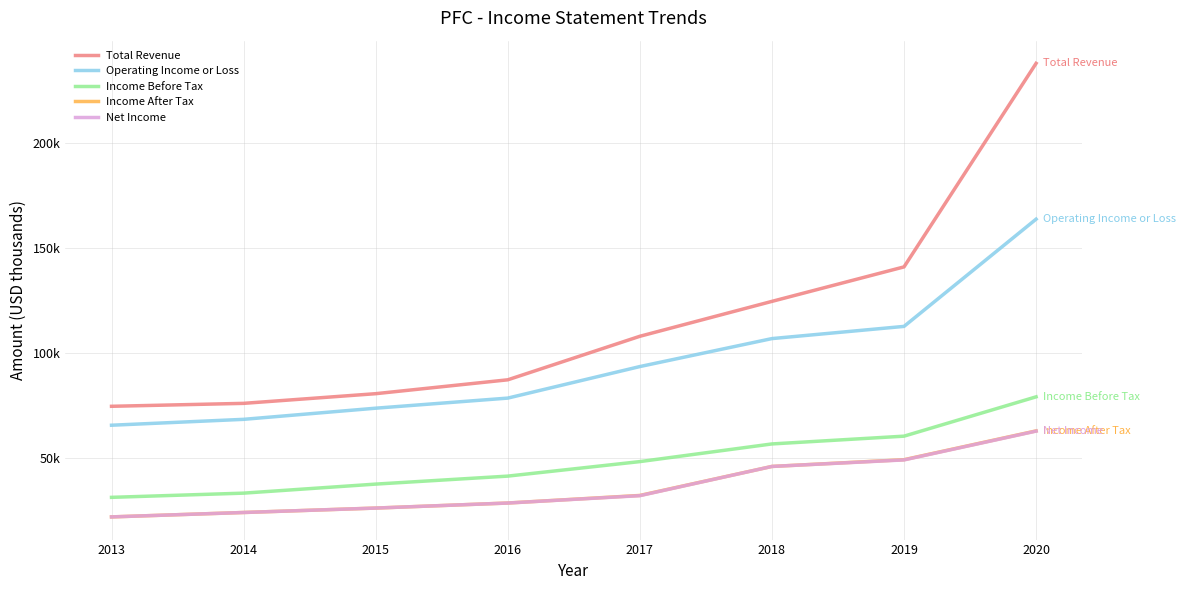

What is the sum of the Income Before Tax values at 2017 and 2016?

90100